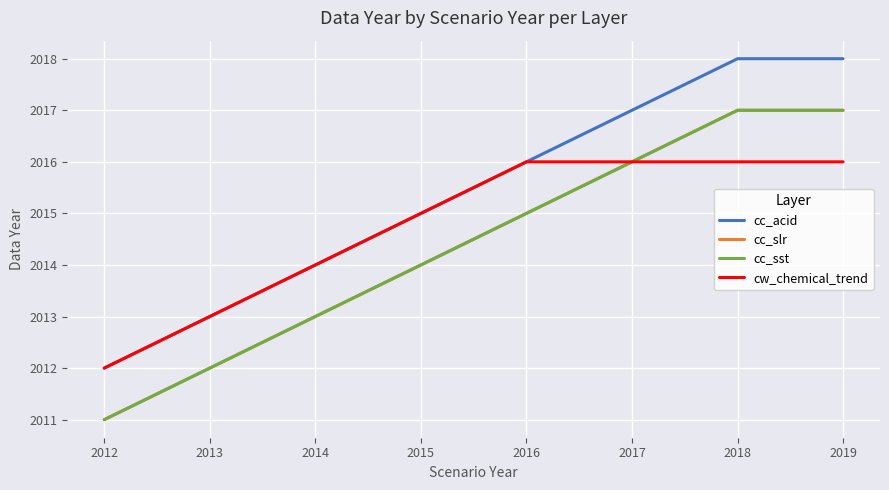

At which category is the sum across all series the highest?

2018